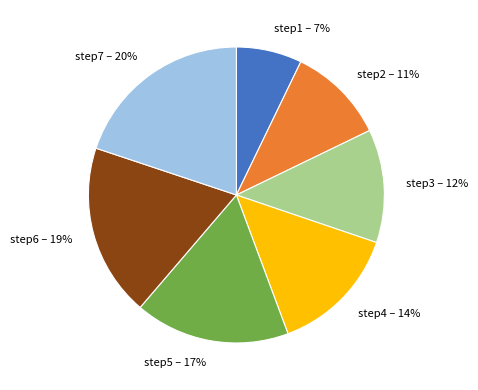

Is the sum of step7 and step2 greater than half?

No